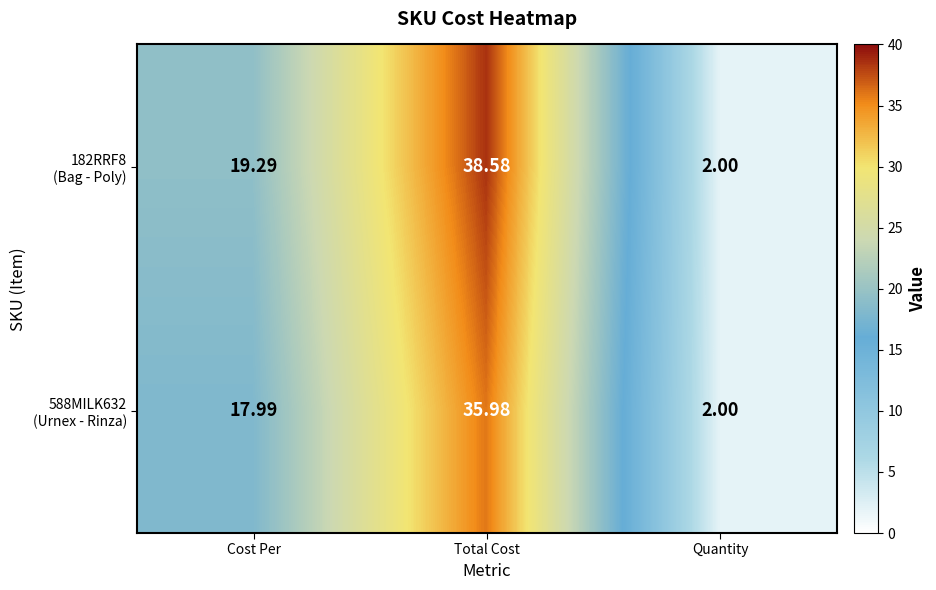

What is the maximum value shown in the chart?

38.6